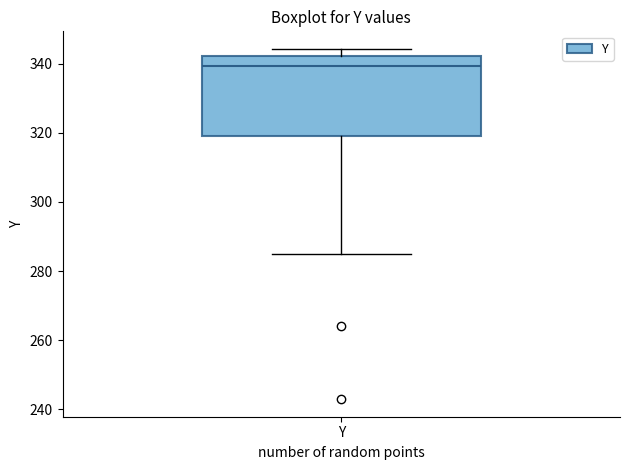

Read this box plot against the y-axis: the position of the median line, the range covered by the box, and the ends of both whiskers. The values are not printed on the chart, so give them approximately, as read against the axis.

median 340, box 320 to 342, whiskers 286 to 344